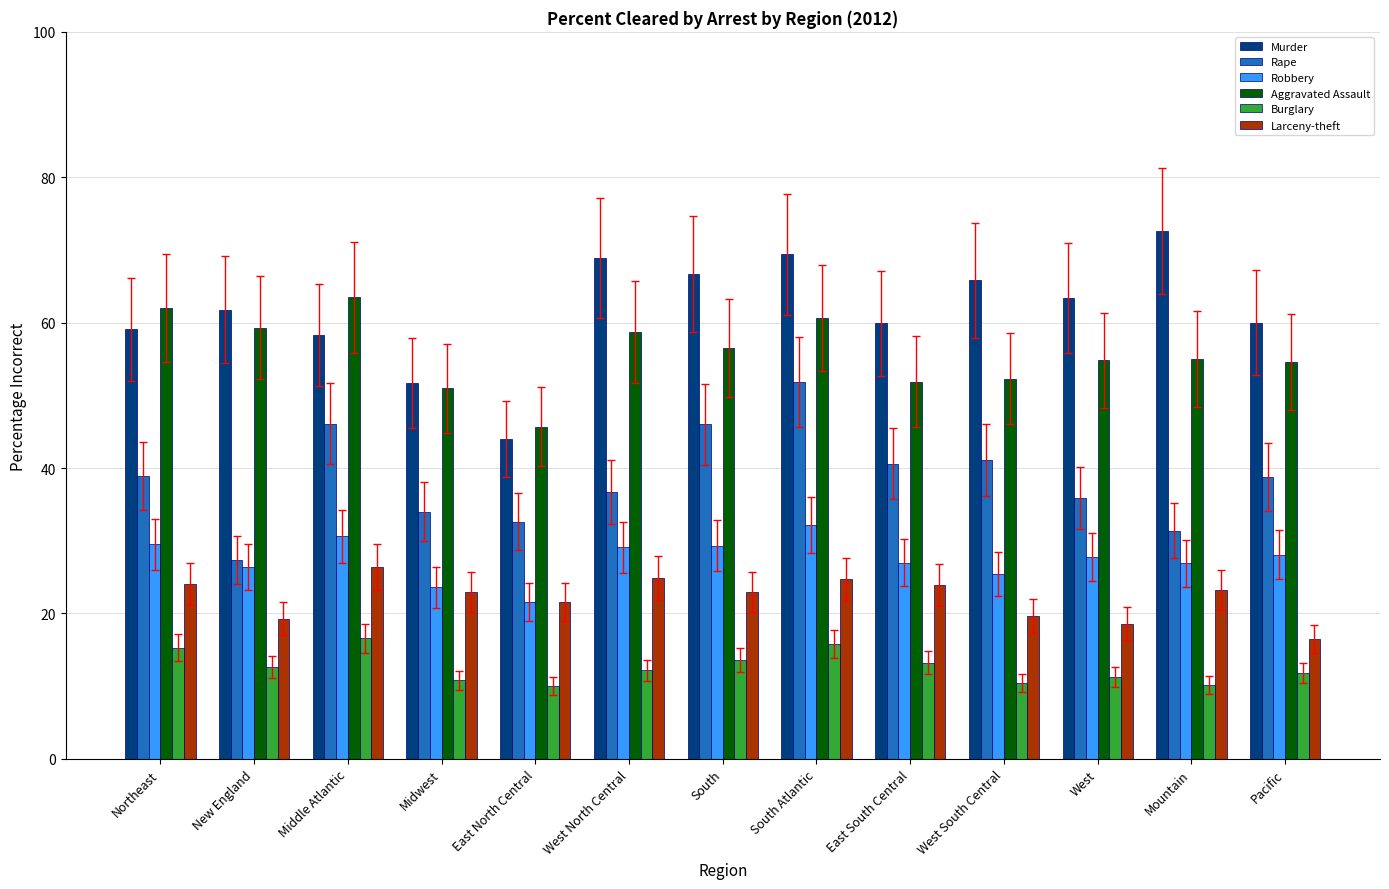

What is the sum of the Robbery values at West South Central and Middle Atlantic?

56.0